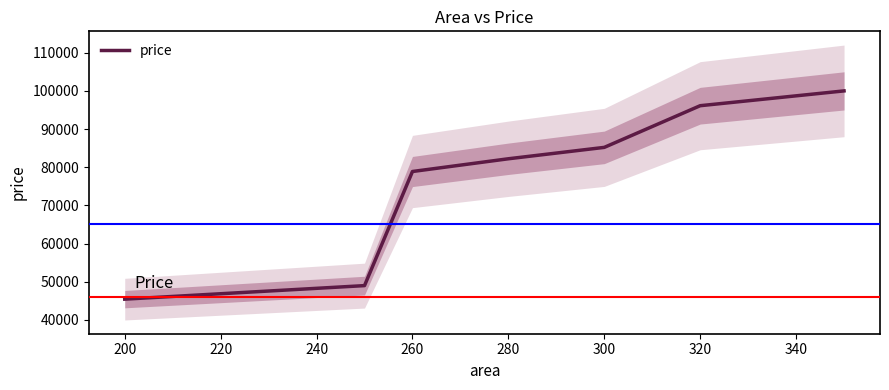

Reading left to right, extract all data points from this chart.

45455	49000	78888	82222	85206	96121	99999